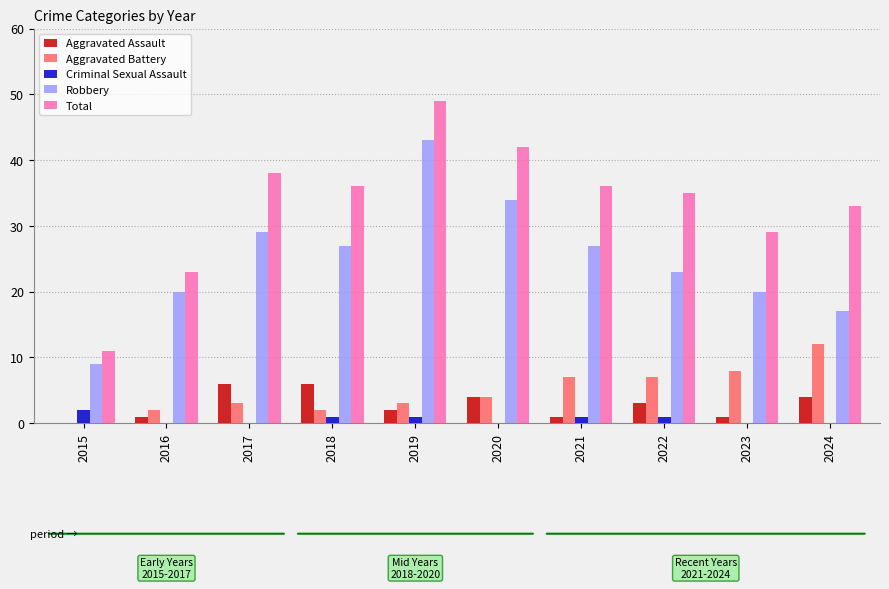

Between 2016 and 2017, which series saw the biggest shift?

Total